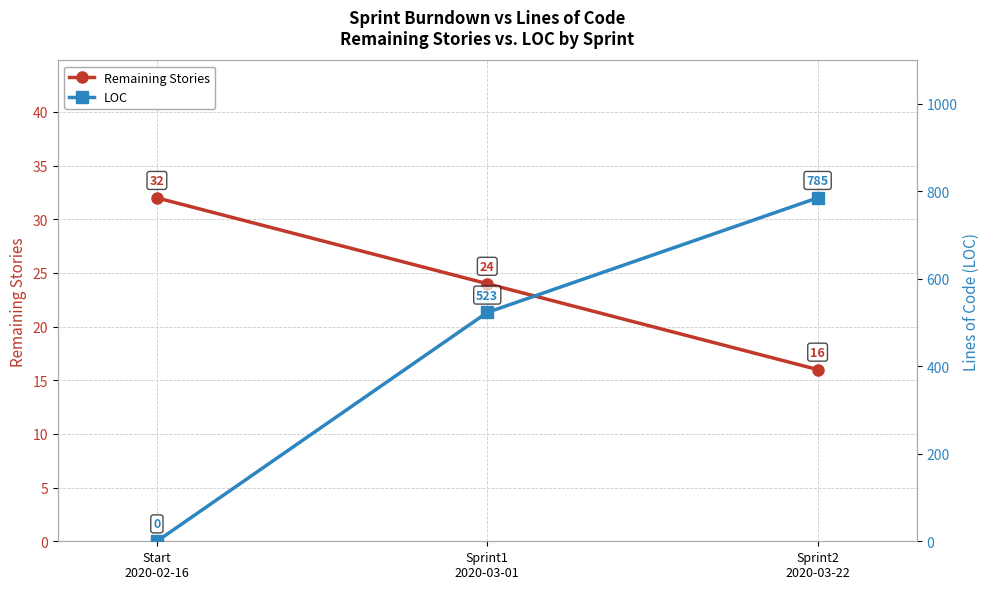

Which has a higher value, Sprint1
2020-03-01 or Start
2020-02-16?

Start
2020-02-16